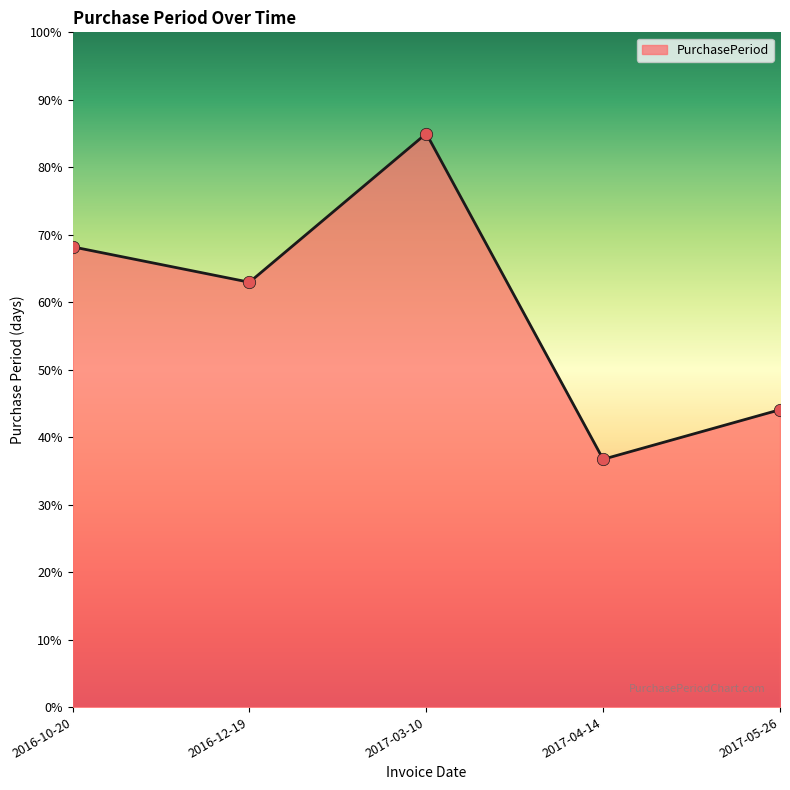

What is the change in value from 2017-03-10 to 2017-05-26?

-40.9